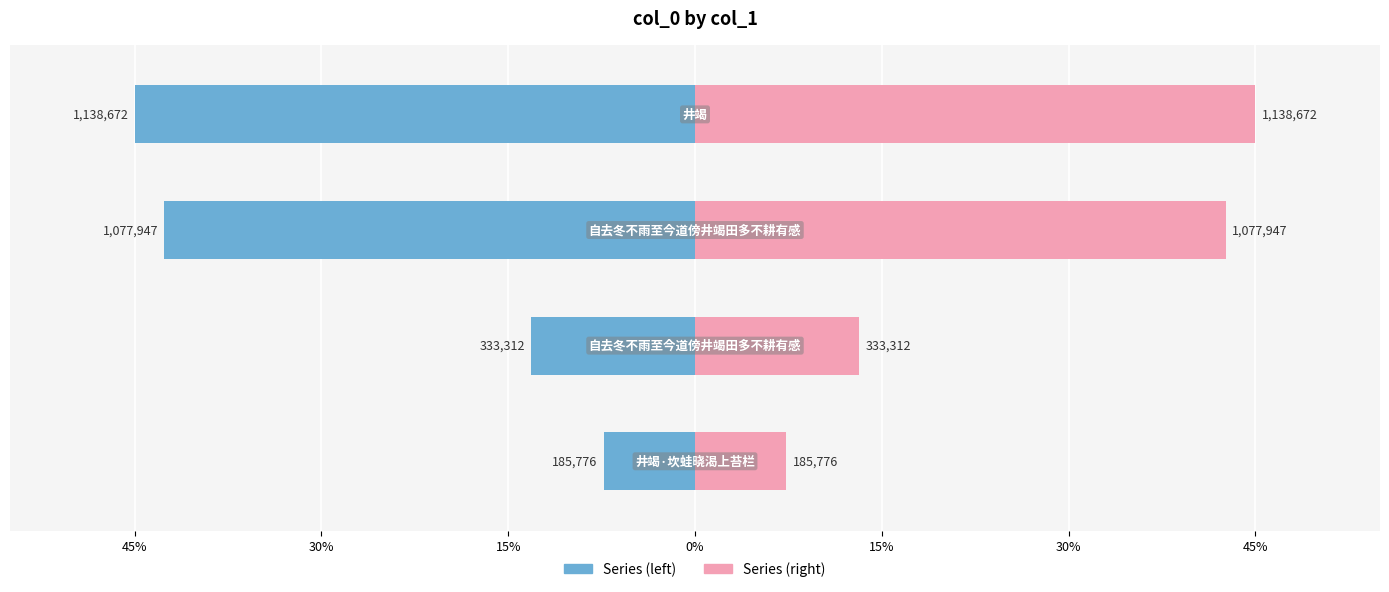

What is the label of the 1st bar from the left?

井竭·坎蛙晓渴上苔栏